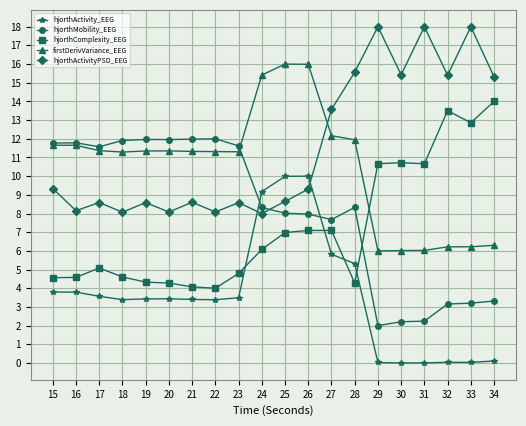

What is the maximum value shown in the chart?

18.0